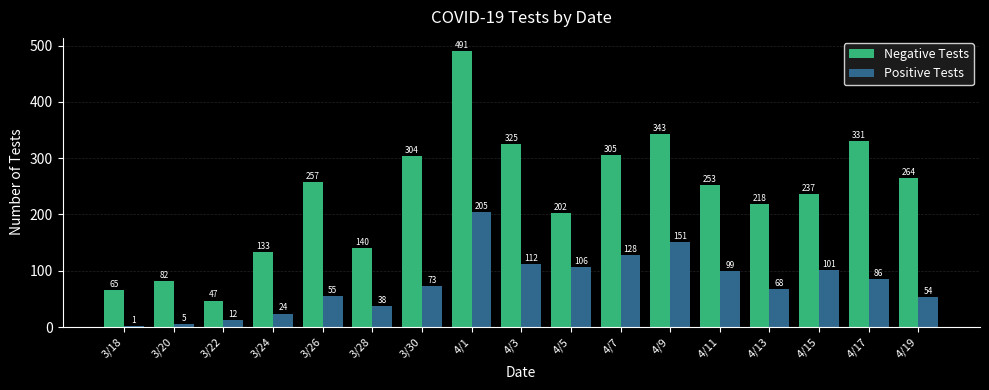

What is the total value across all series at 3/30?

377